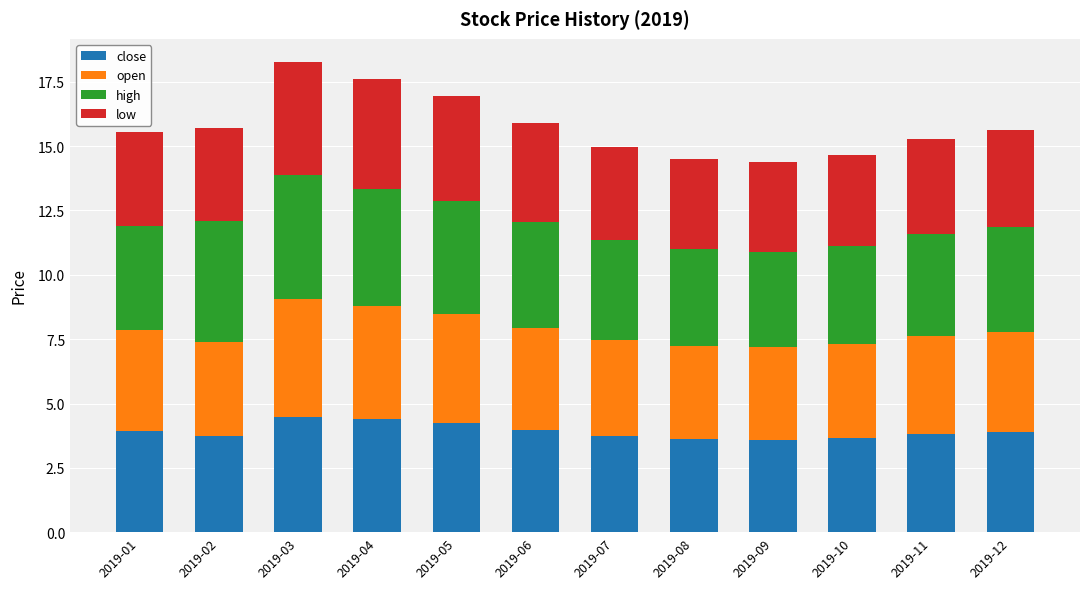

Is it true that close equals 1.9 at 2019-06?

False